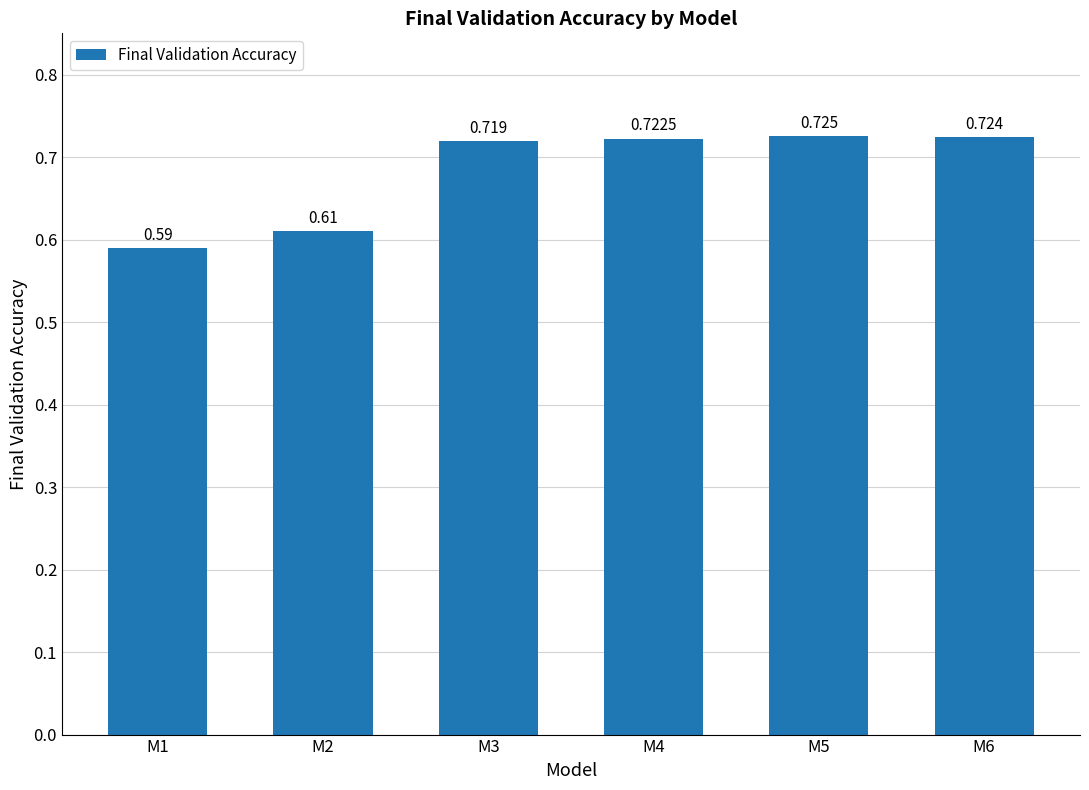

Count the number of categories in the chart.

6